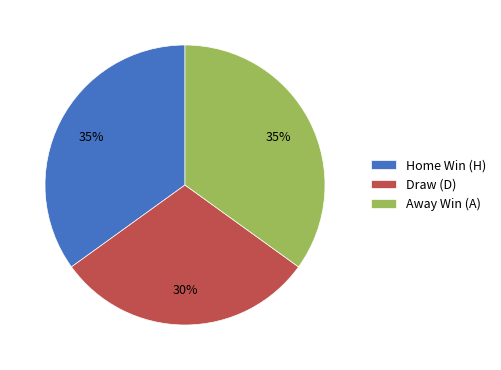

Combined, do Away Win (A) and Home Win (H) account for over 50%?

Yes